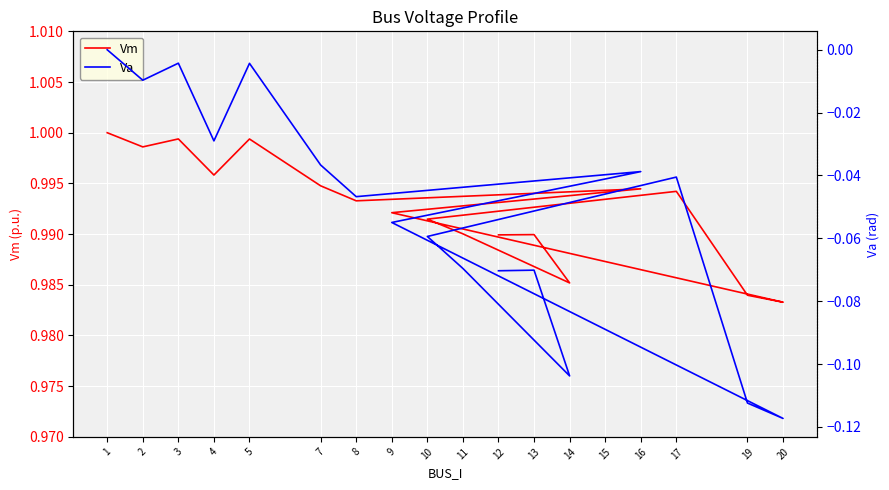

Which category has the lowest value in the Vm series?

20